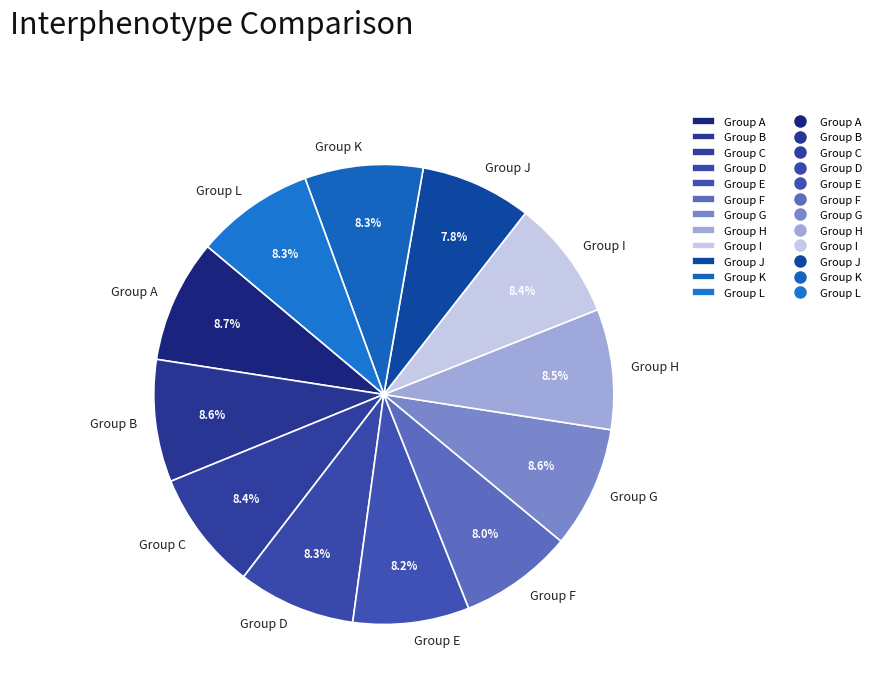

What is the ratio of the value at Group C to the value at Group I?

1.0